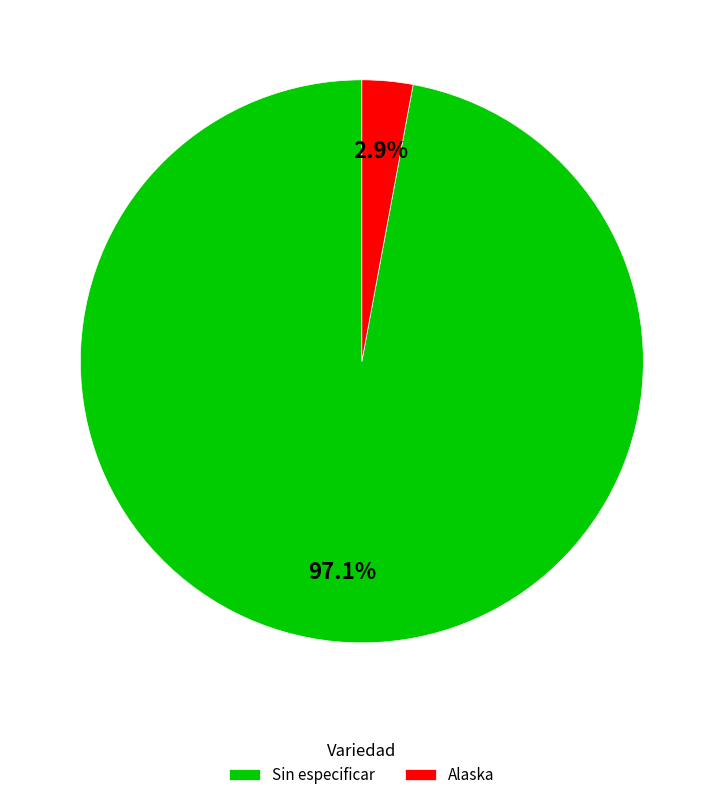

How many segments does this pie chart have?

2